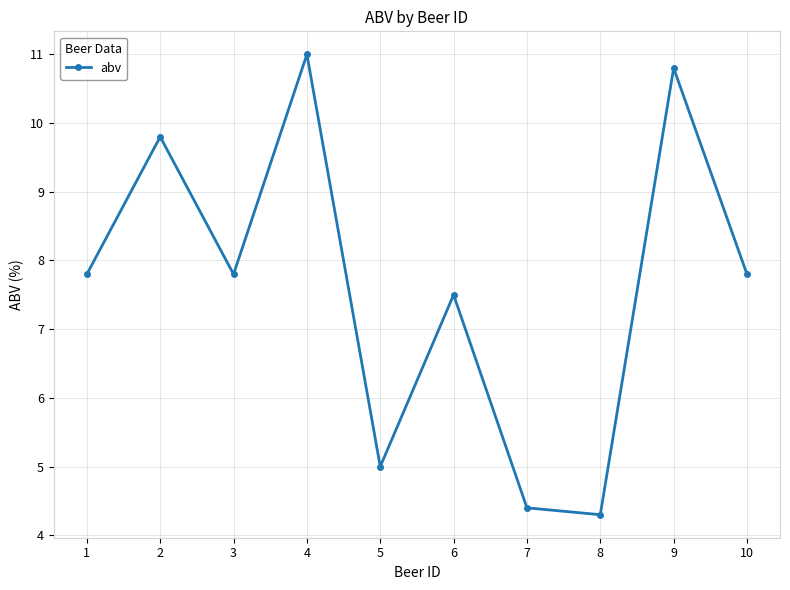

At which label does the data first exceed 7?

1